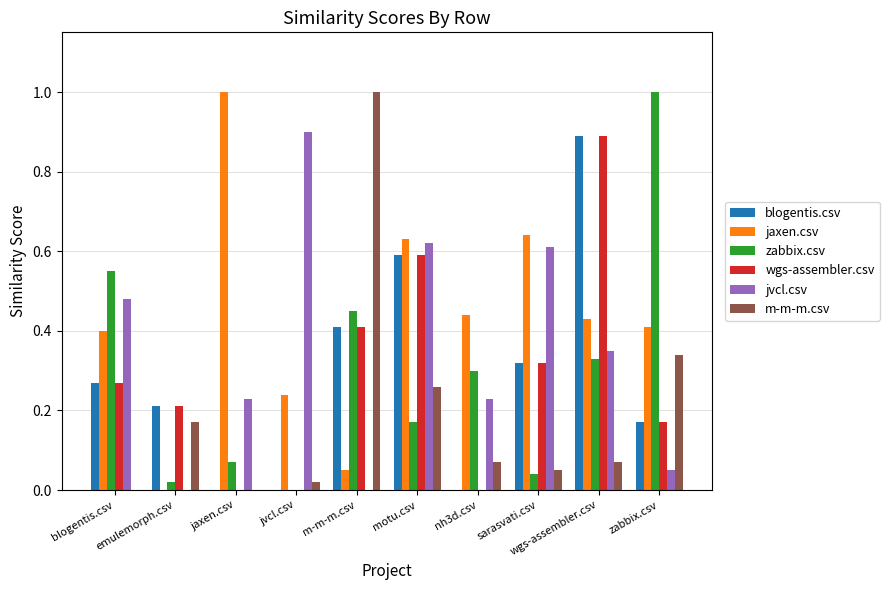

What is the total value across all series at m-m-m.csv?

2.3